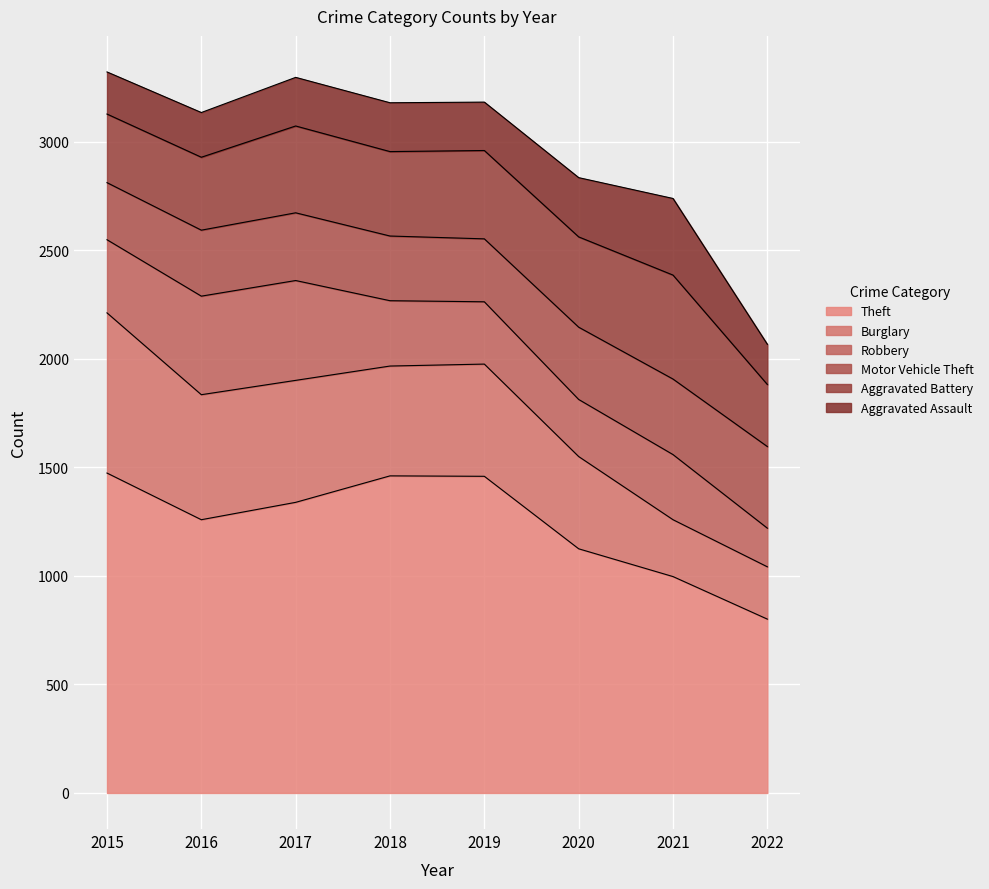

Reading right to left, transcribe all the data shown in this chart.

Theft: 801	997	1125	1459	1461	1339	1259	1474
Burglary: 241	262	425	517	506	562	576	738
Robbery: 178	300	263	287	301	460	454	337
Motor Vehicle Theft: 376	348	333	290	298	312	304	263
Aggravated Battery: 286	479	416	407	389	400	336	316
Aggravated Assault: 185	353	273	223	225	224	206	194